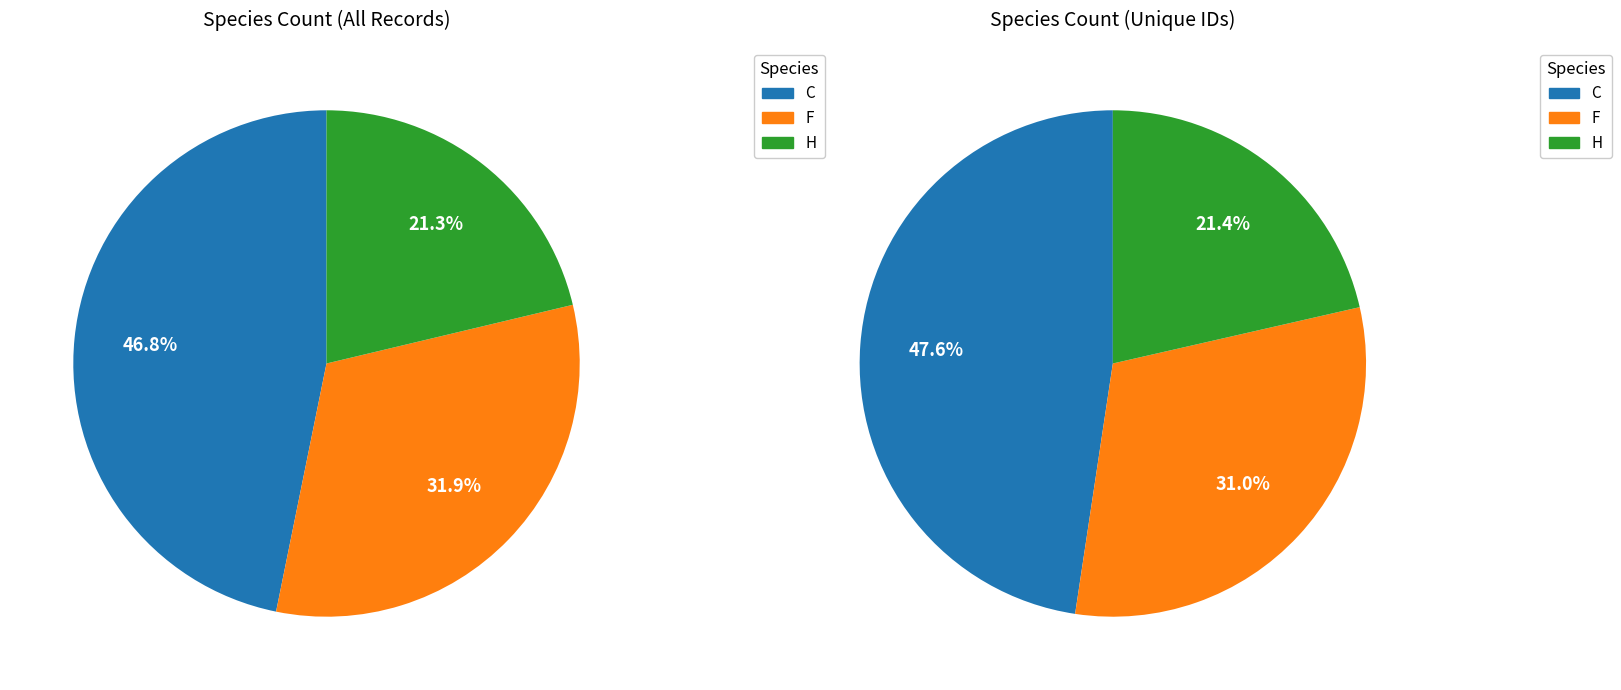

Approximately how many times larger is the value at H compared to C?

0.5